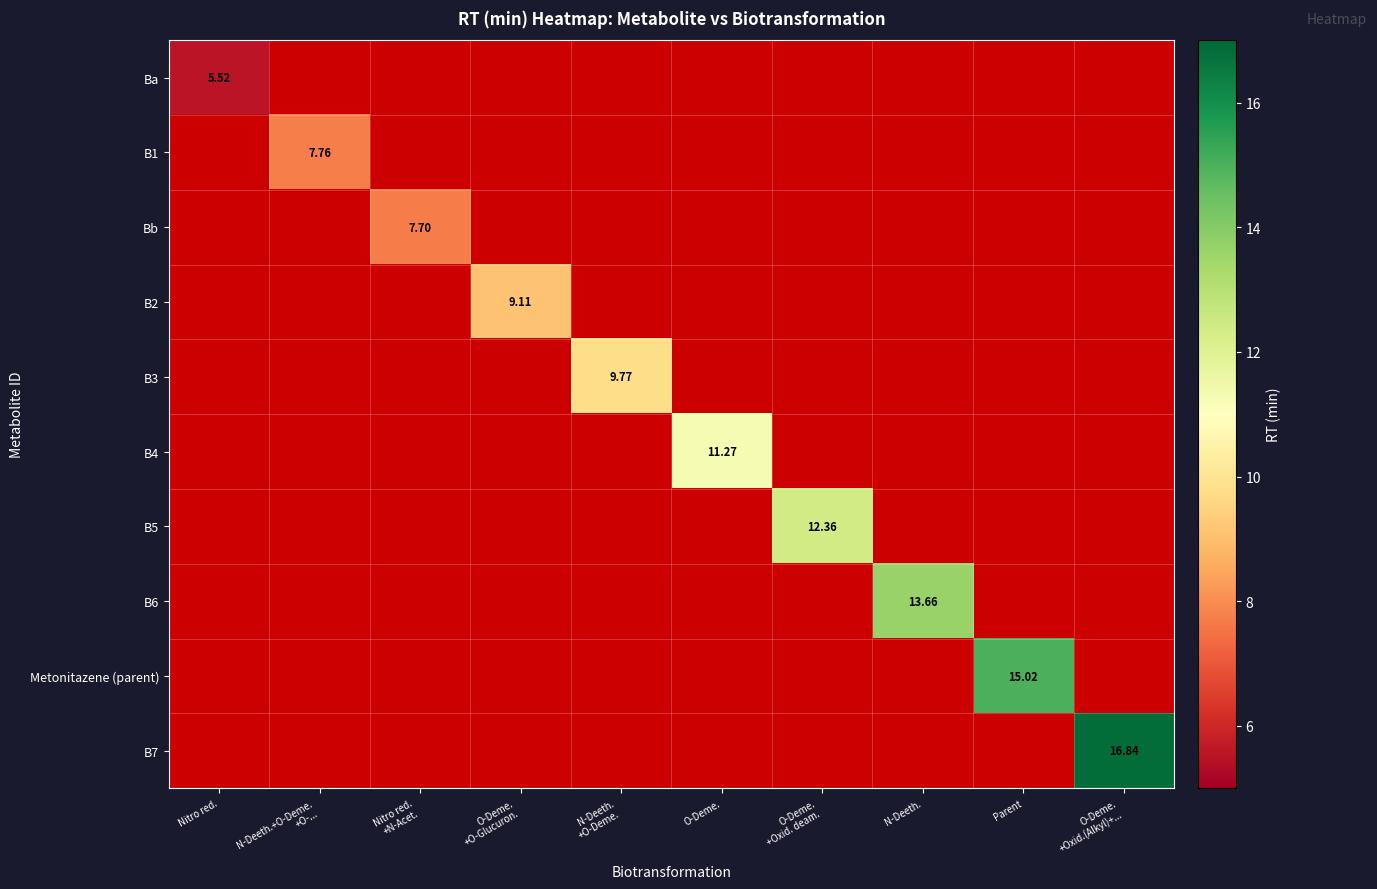

List the series in order of their overall mean, lowest first.

Ba, B1, Bb, B2, B3, B4, B5, B6, Metonitazene (parent), B7